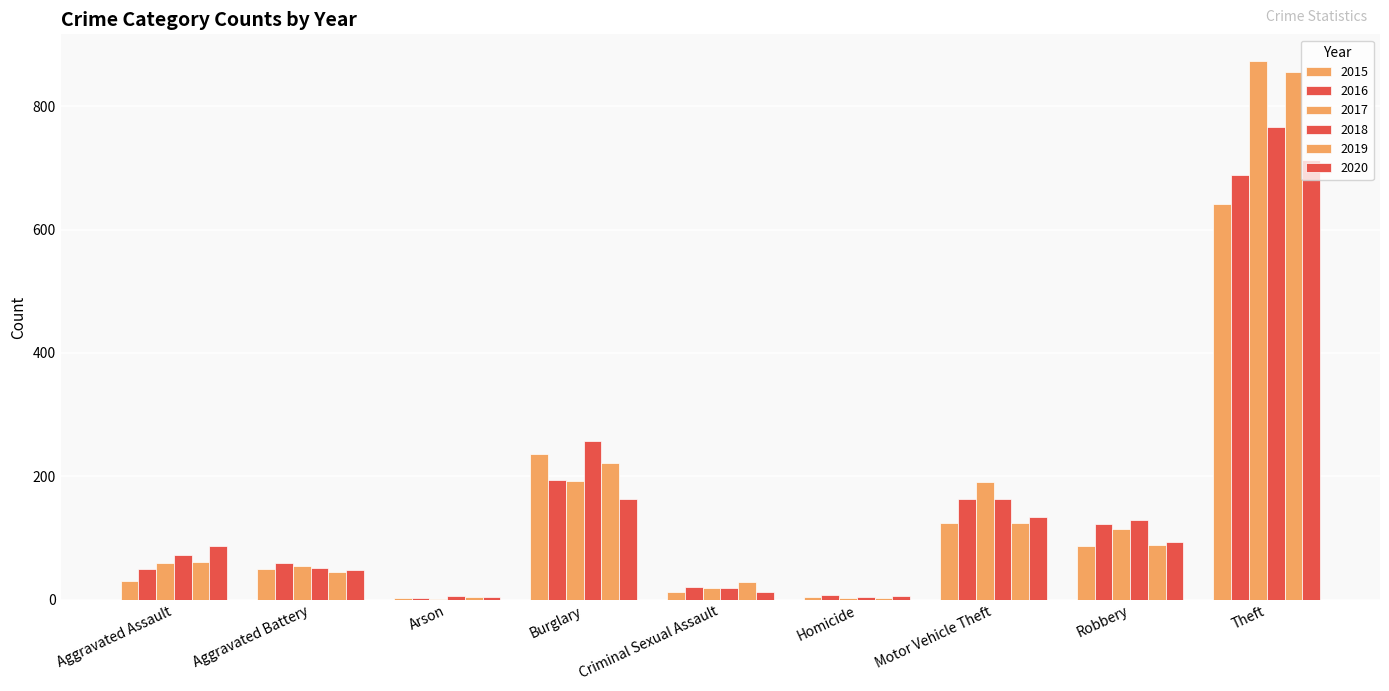

What is the sum of the 2015 values at Homicide and Theft?

645